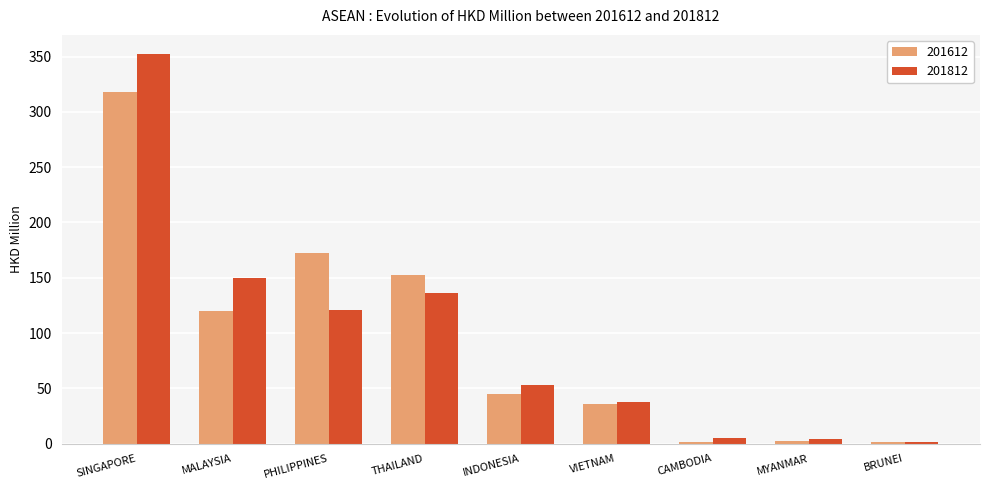

Is the value of 201812 at MALAYSIA greater than the value of 201612 at MALAYSIA?

Yes